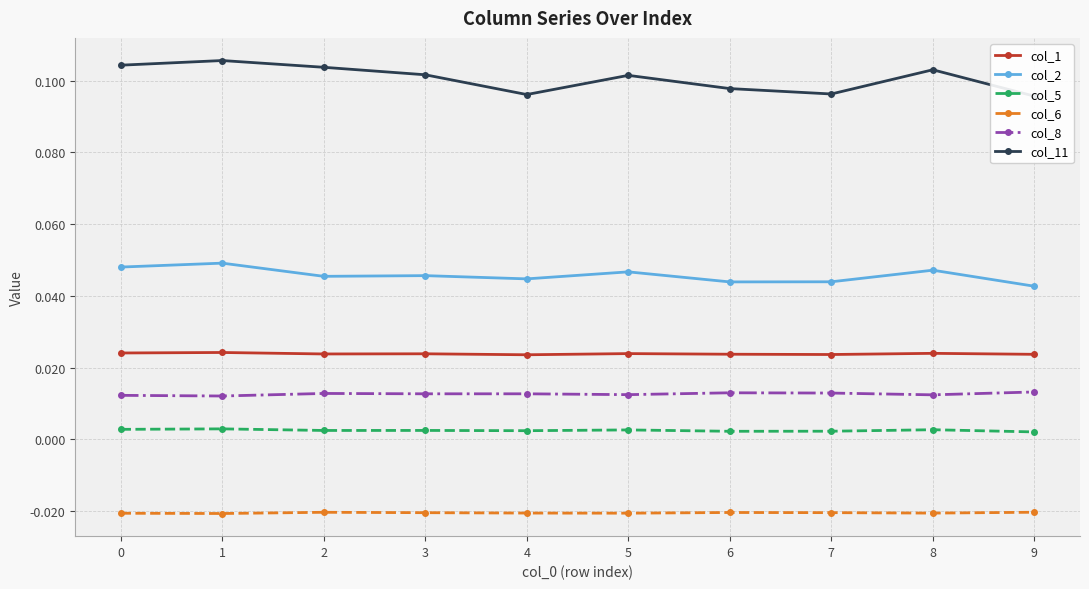

Reading left to right, list all the values displayed in this chart.

col_1: 0.0	0.0	0.0	0.0	0.0	0.0	0.0	0.0	0.0	0.0
col_2: 0.0	0.0	0.0	0.0	0.0	0.0	0.0	0.0	0.0	0.0
col_5: 0.0	0.0	0.0	0.0	0.0	0.0	0.0	0.0	0.0	0.0
col_6: -0.0	-0.0	-0.0	-0.0	-0.0	-0.0	-0.0	-0.0	-0.0	-0.0
col_8: 0.0	0.0	0.0	0.0	0.0	0.0	0.0	0.0	0.0	0.0
col_11: 0.1	0.1	0.1	0.1	0.1	0.1	0.1	0.1	0.1	0.1